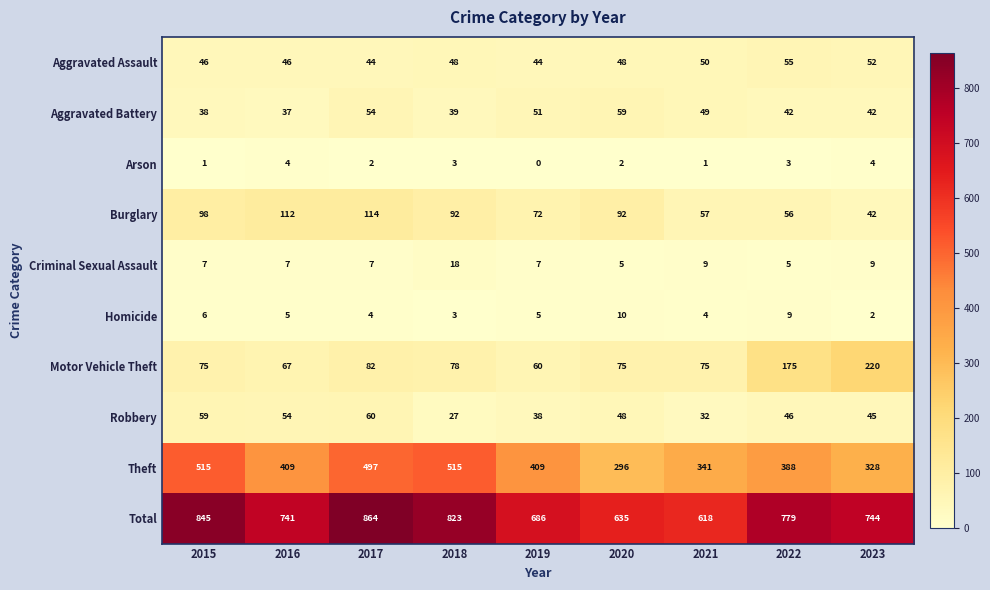

The Homicide series shows 10 at 2020. True or false?

True